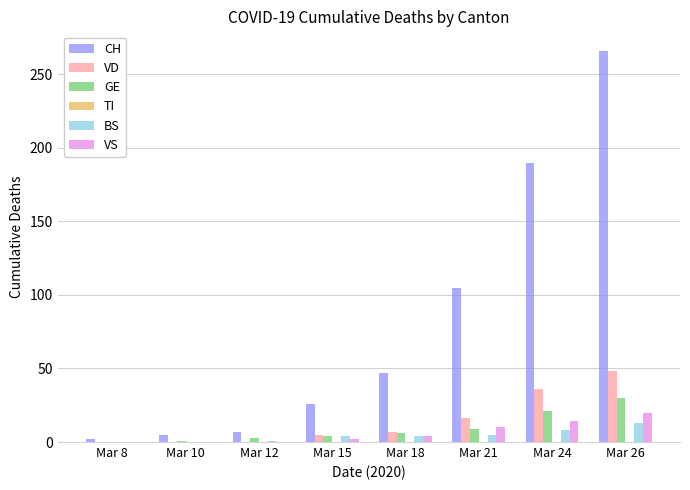

True or false: CH has a value of 10 at Mar 15.

False